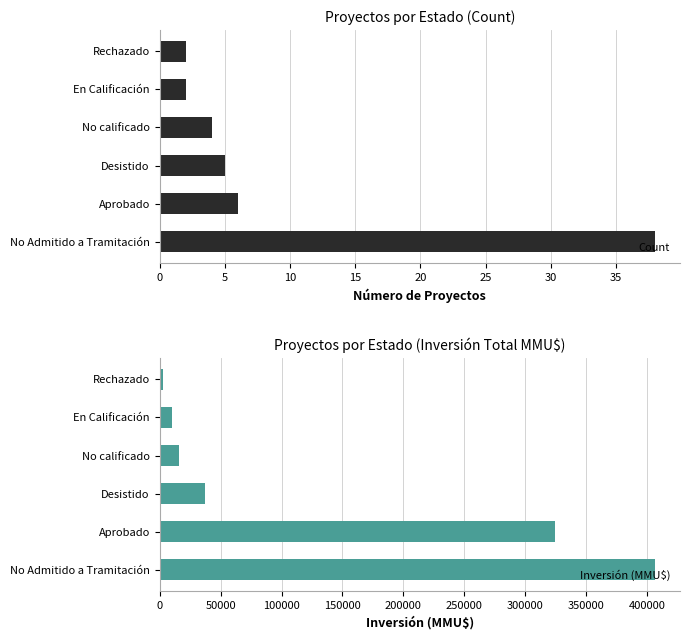

The value of Inversión (MMU$) at Desistido is 60629. True or false?

False